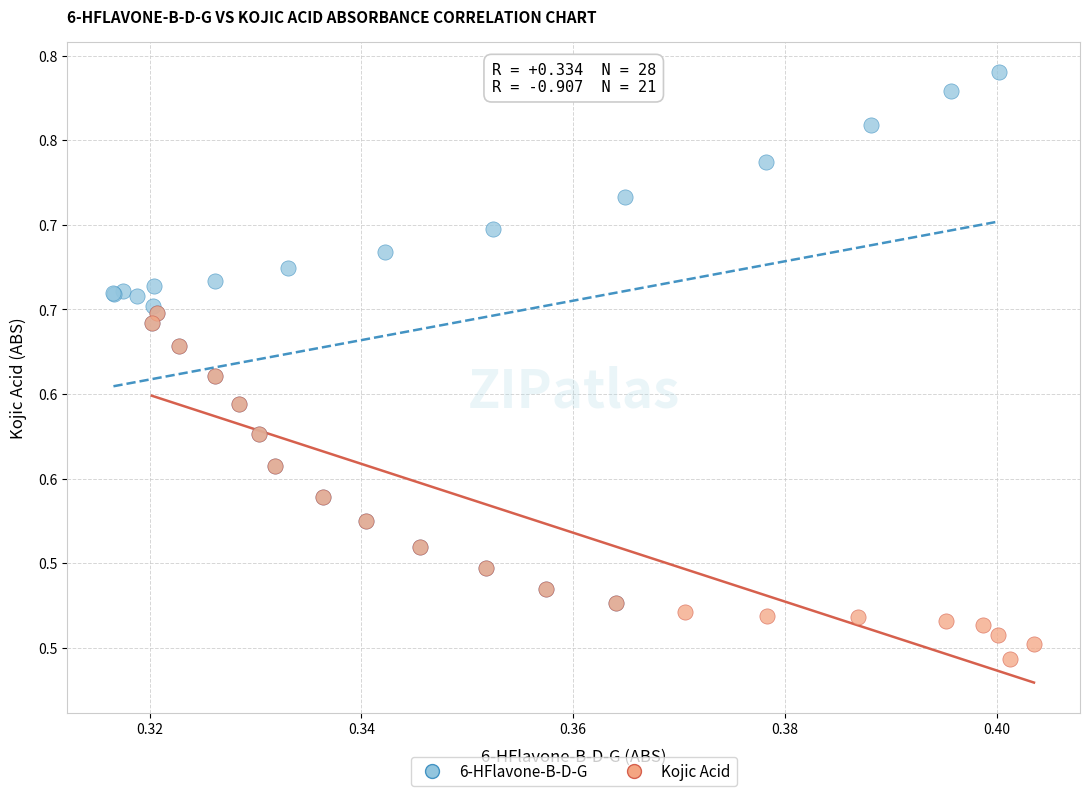

Which series has the widest spread of Y values?

6-HFlavone-B-D-G